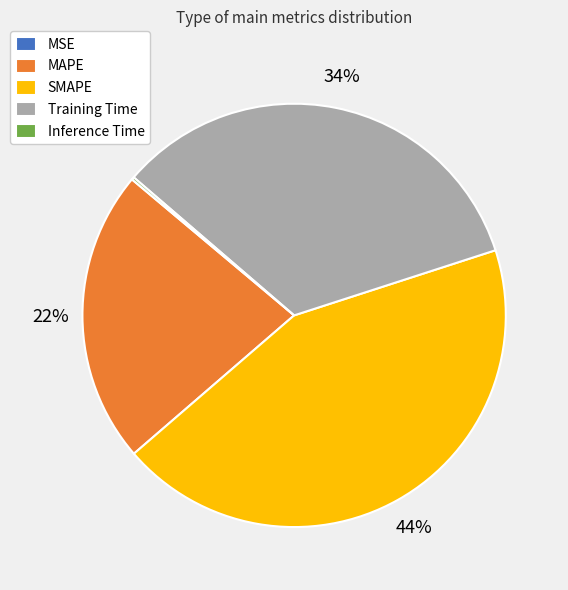

Is MAPE the majority of the pie?

No